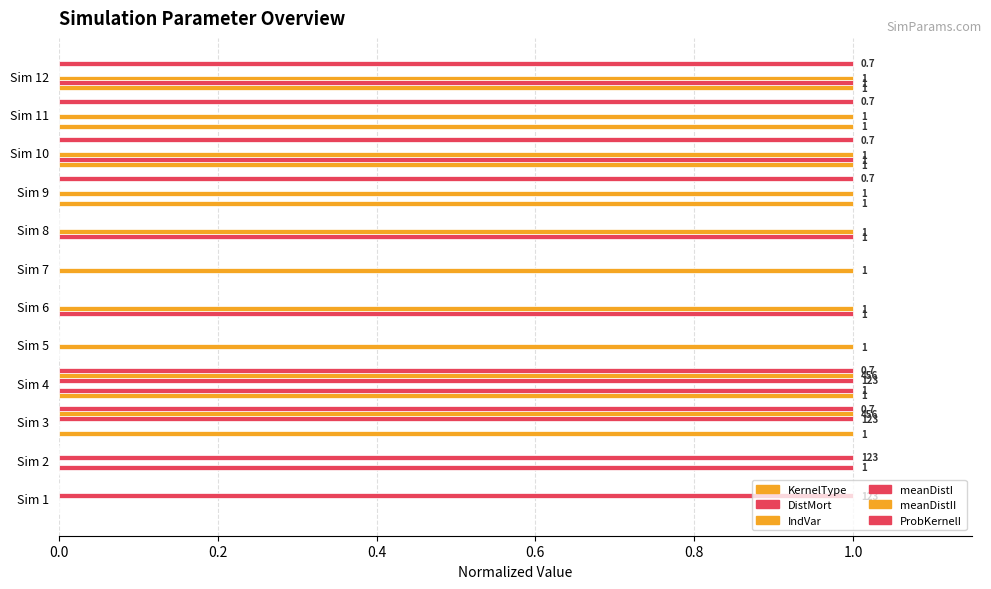

What is the value of the meanDistI bar at the 1st from the left?

1